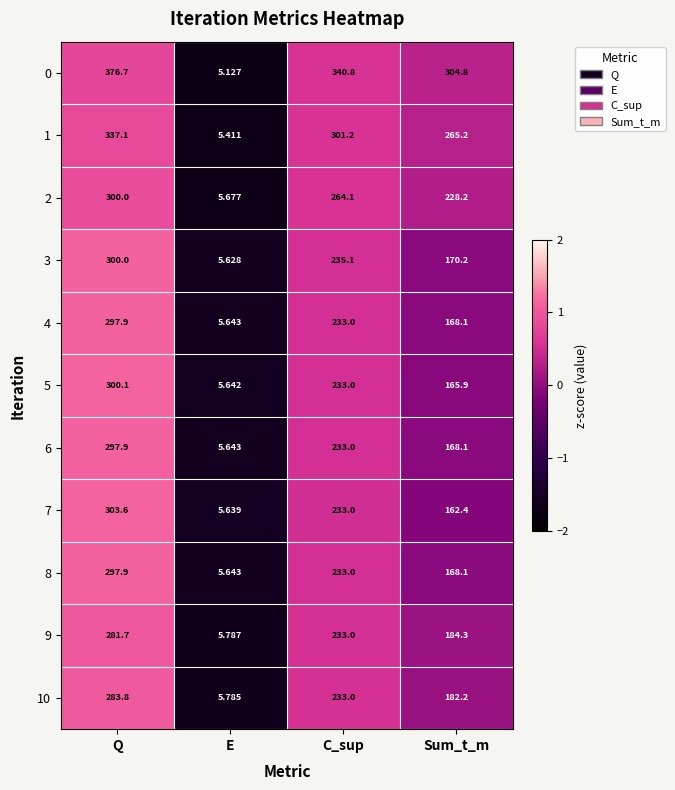

Where does the 9 series first go above 233?

Q